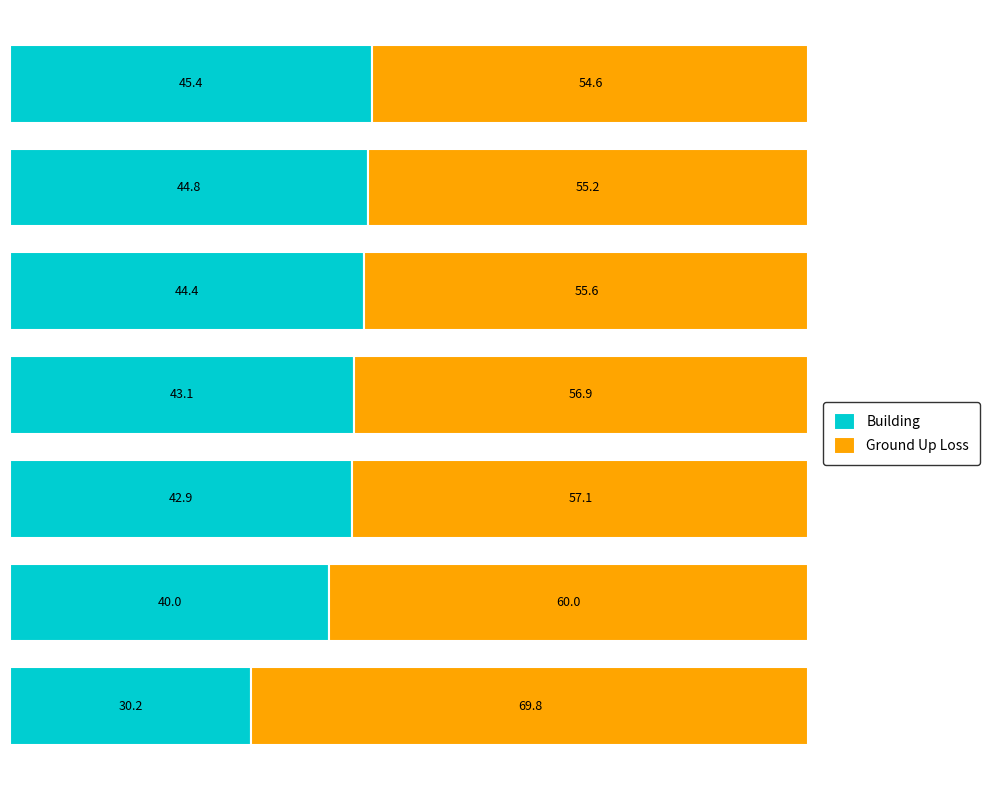

What is the average value of the Building series?

41.5